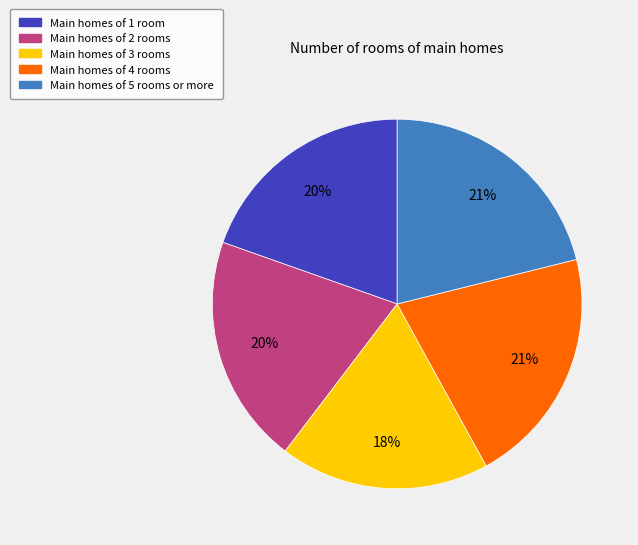

To the nearest percent, what percentage of the pie is Main homes of 1 room?

20%